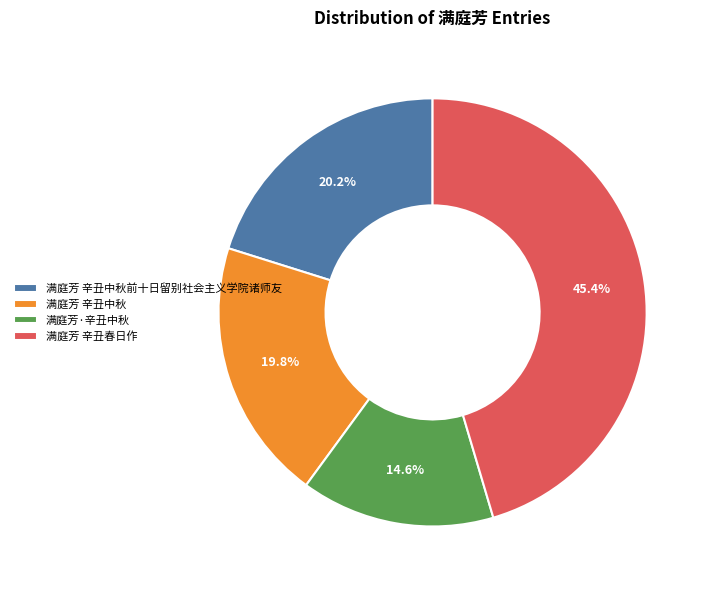

Combined, do 满庭芳 辛丑春日作 and 满庭芳 辛丑中秋前十日留别社会主义学院诸师友 account for over 50%?

Yes